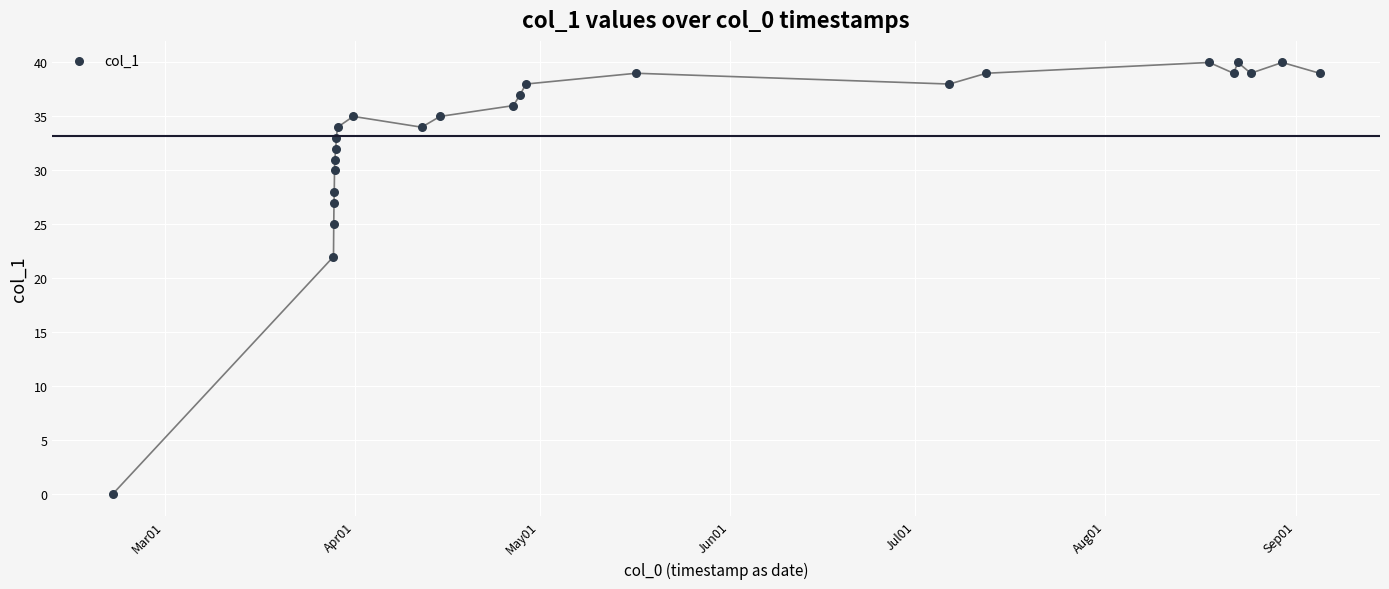

What Y value in the scatter plot is closest to 20?

22